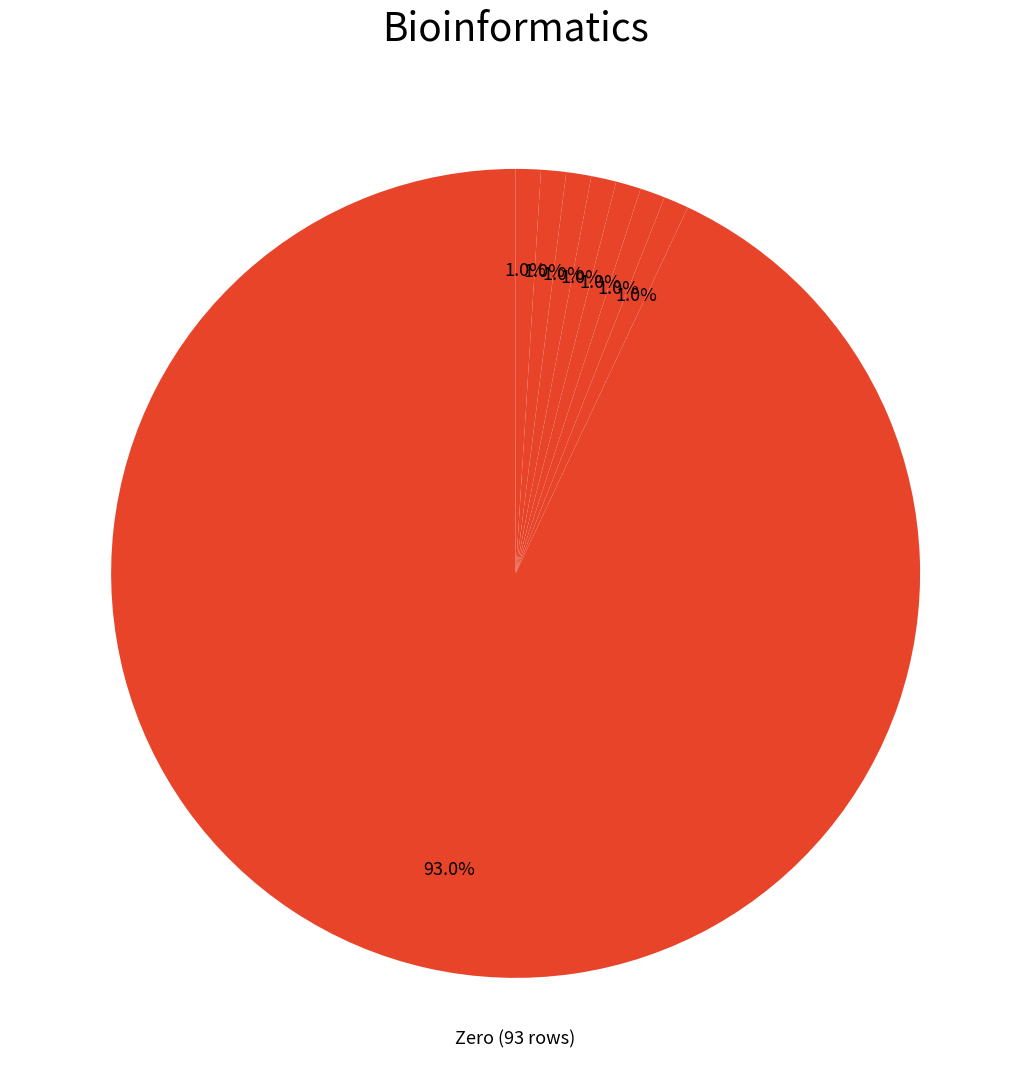

Count the number of slices in the pie.

8